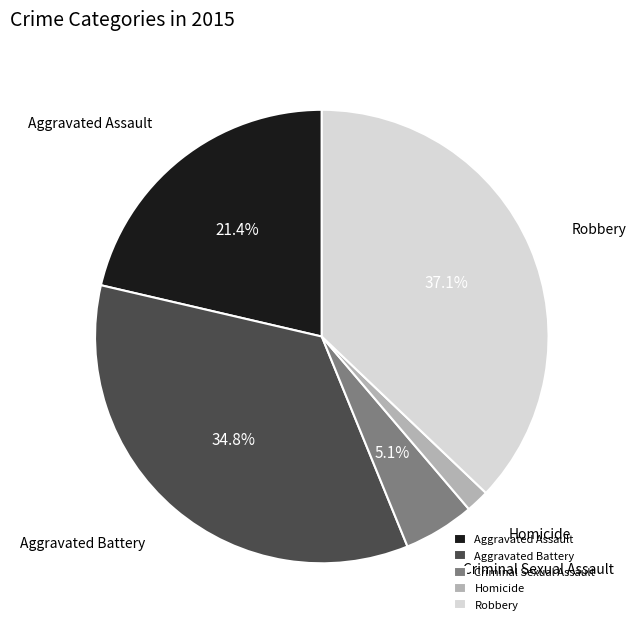

Count the number of slices in the pie.

5